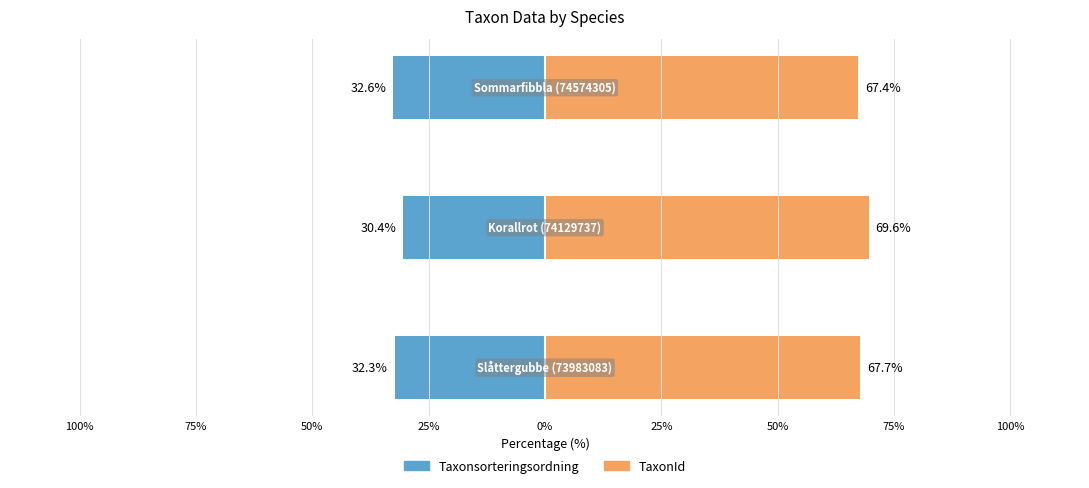

What value does the TaxonId series have at 50%?

67.4